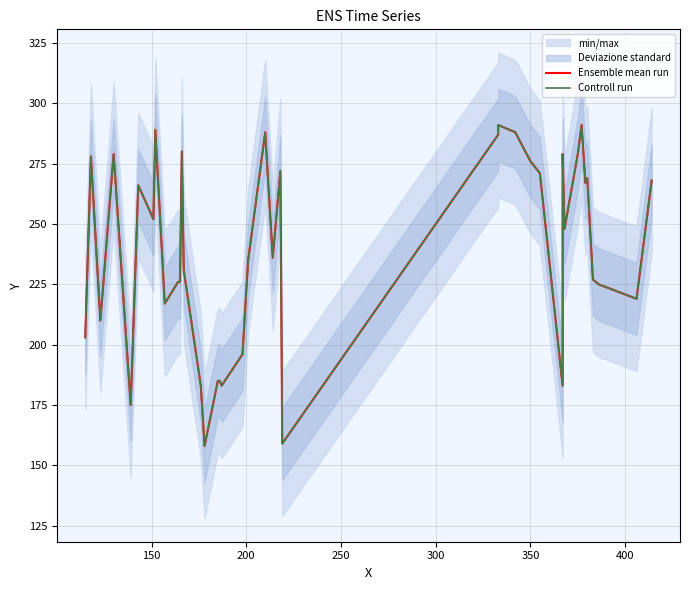

What is the label of the 37th point from the right?

250